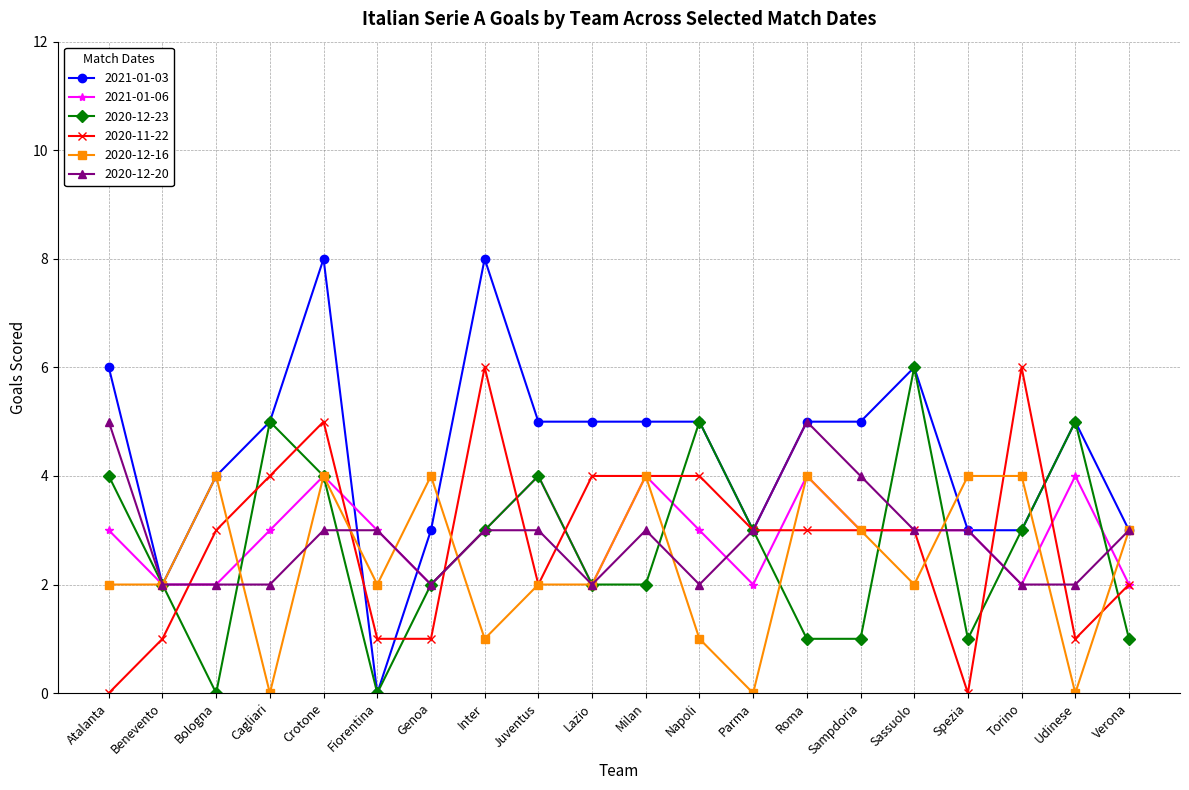

How many lines are shown in the chart?

6